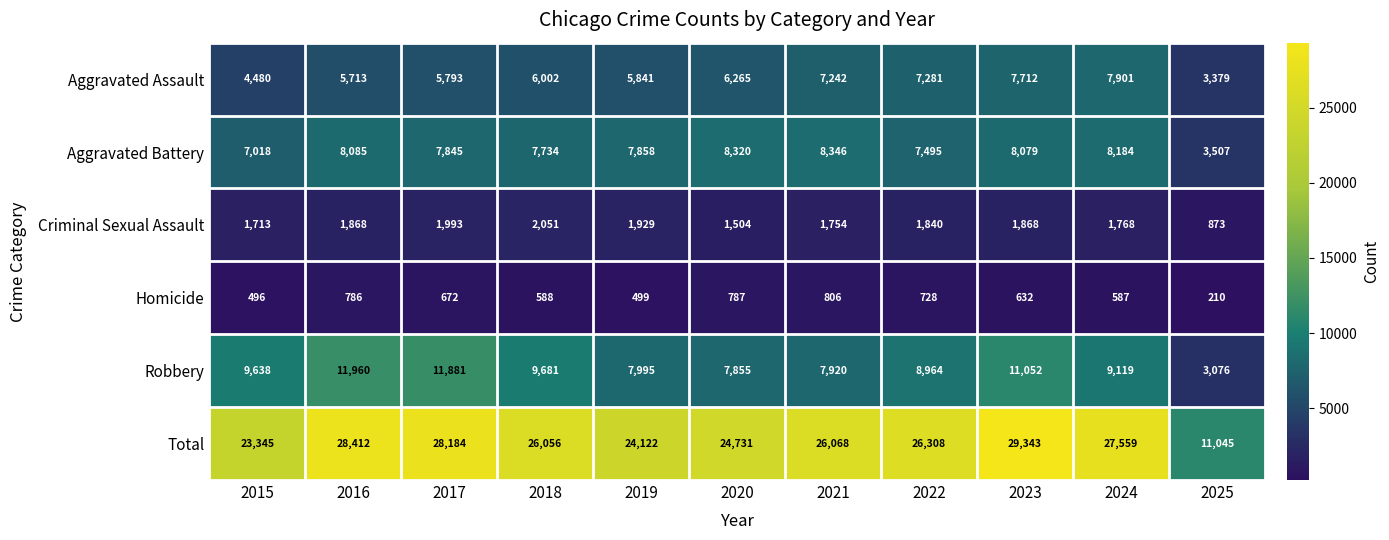

What is the difference between the second highest and second lowest values in the Aggravated Assault series?

3232